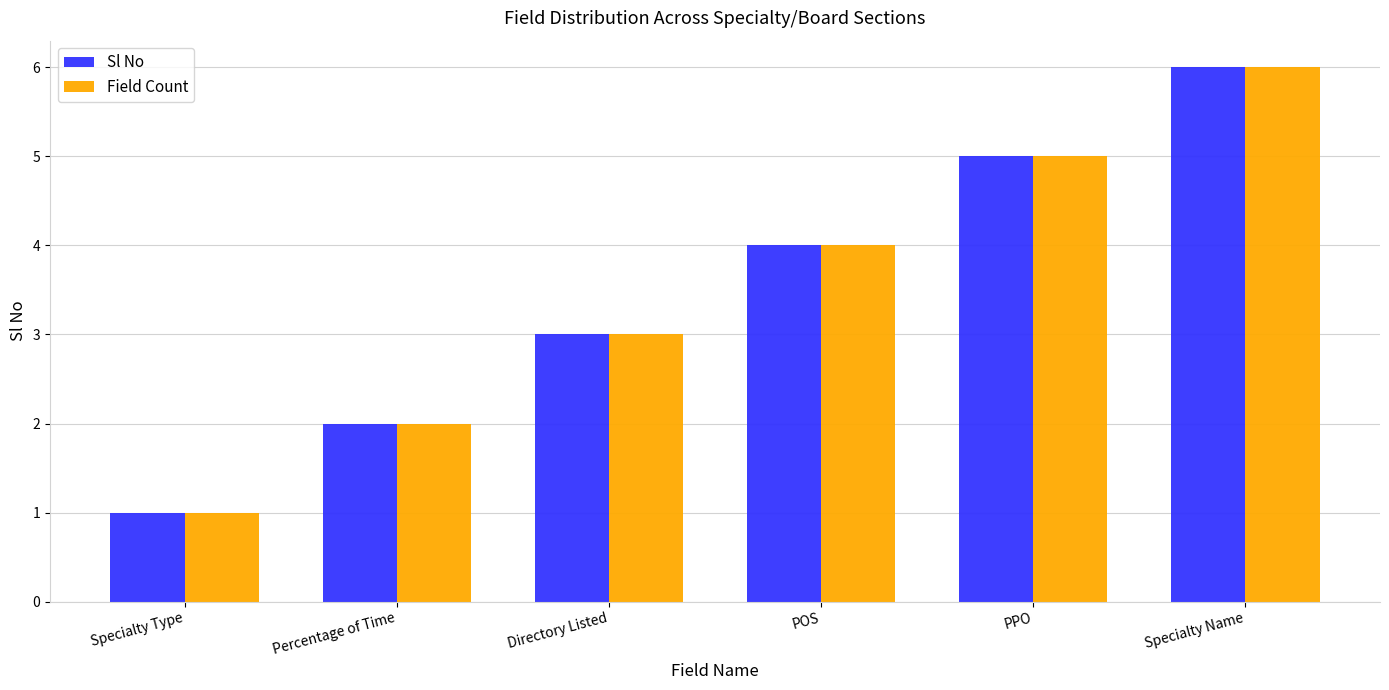

What is the label of the 1st bar from the right?

Specialty Name